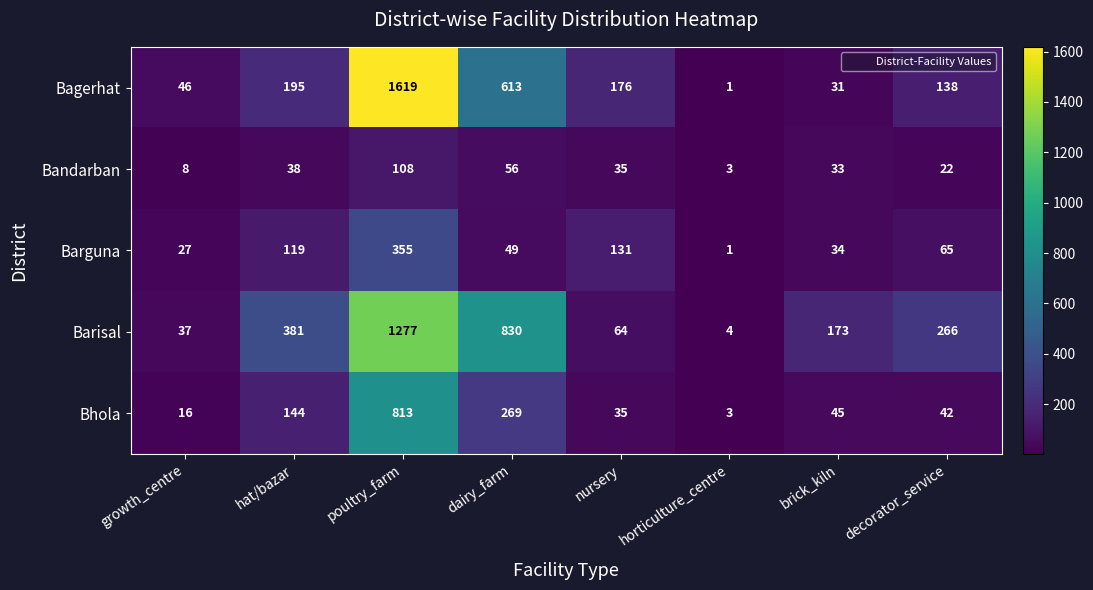

Count the number of data series in this chart.

5